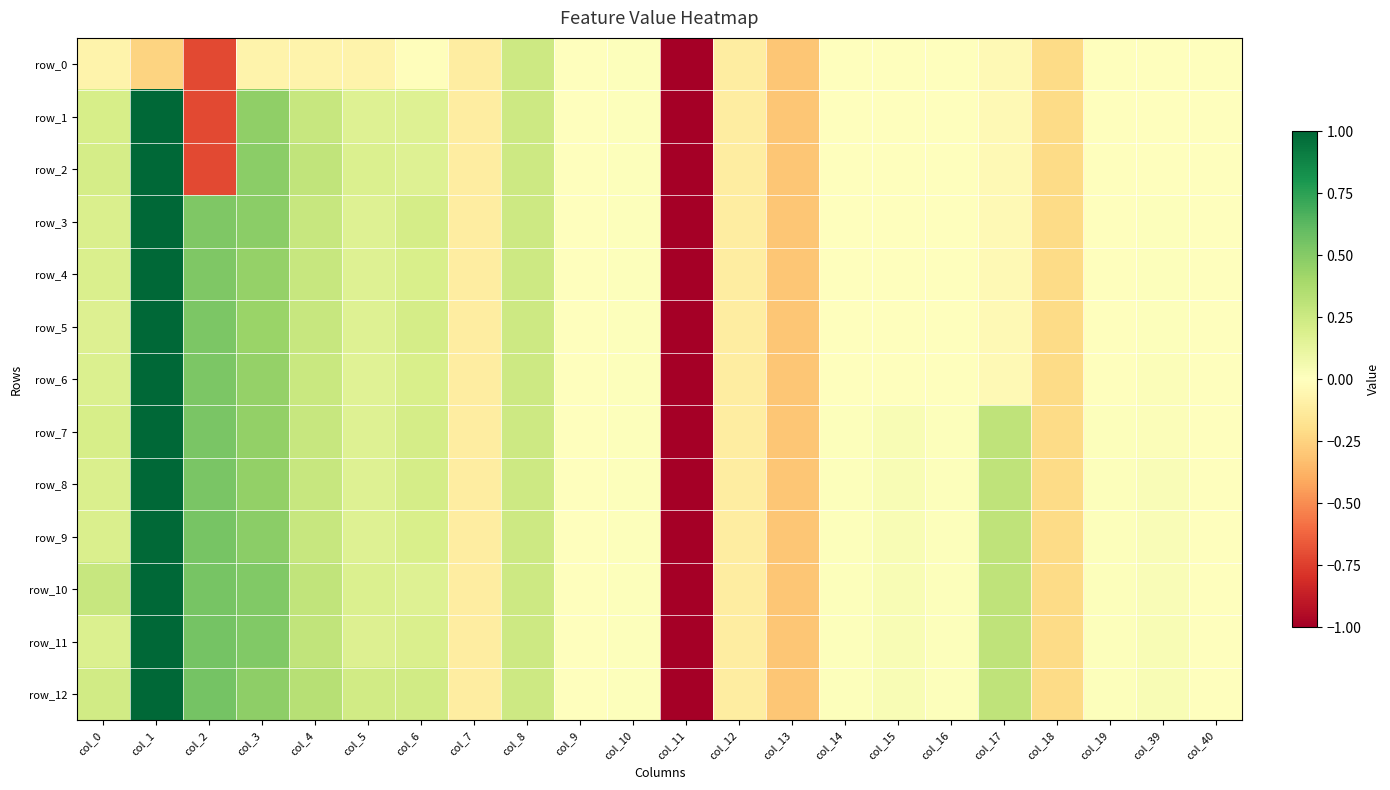

At which label is row_2 closest to -2?

col_2